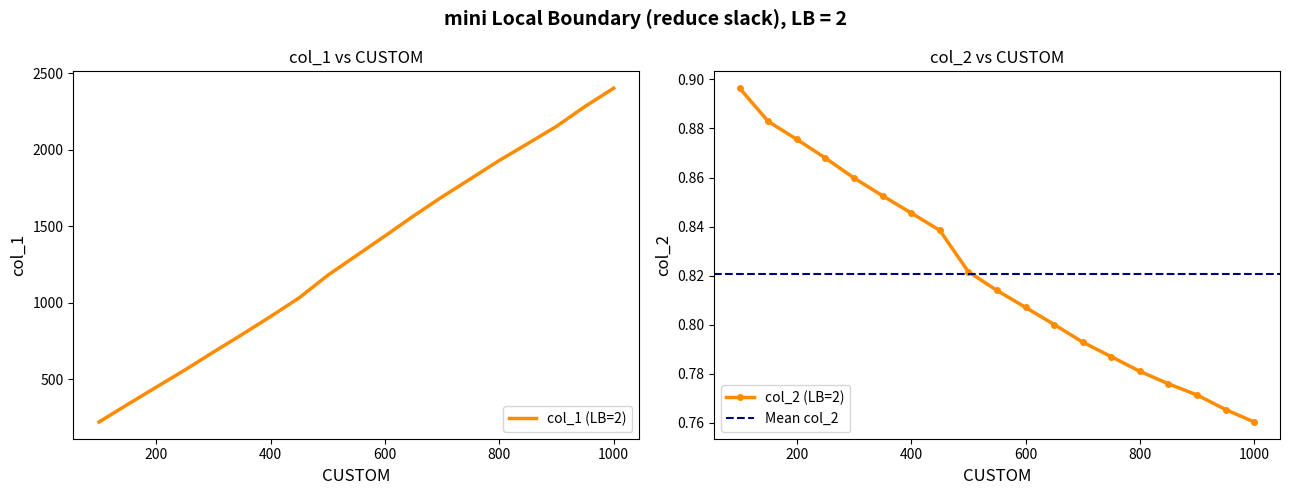

The value of col_2 at 900 is 0.8. True or false?

True